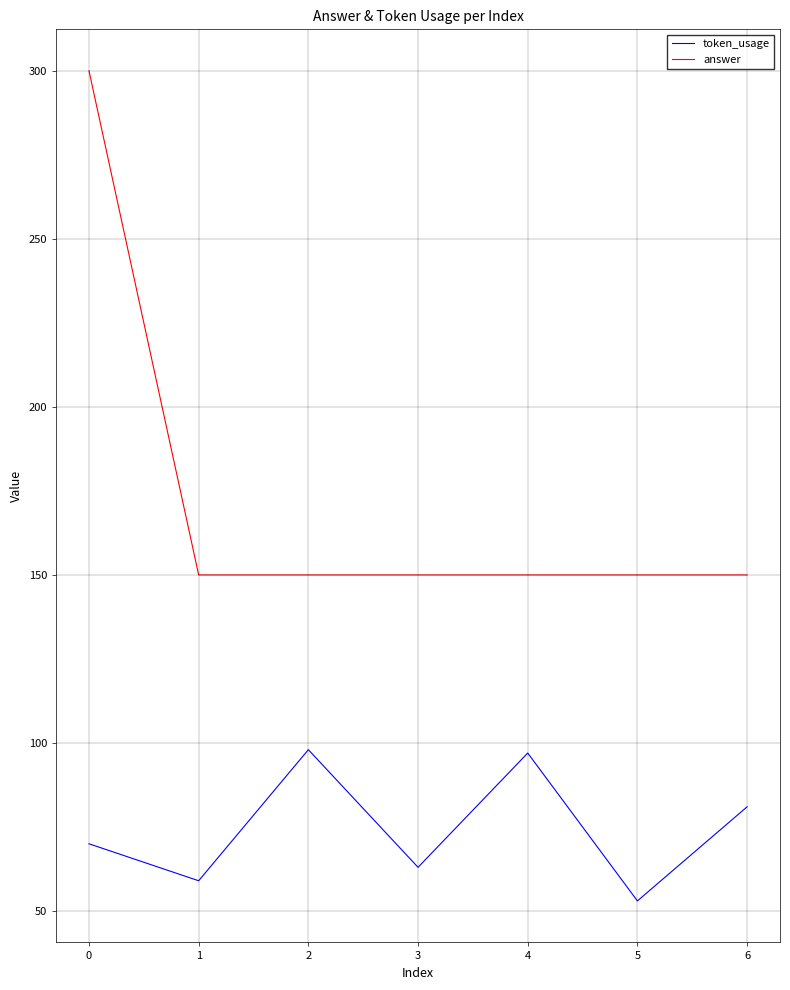

What is the average value of the token_usage series?

74